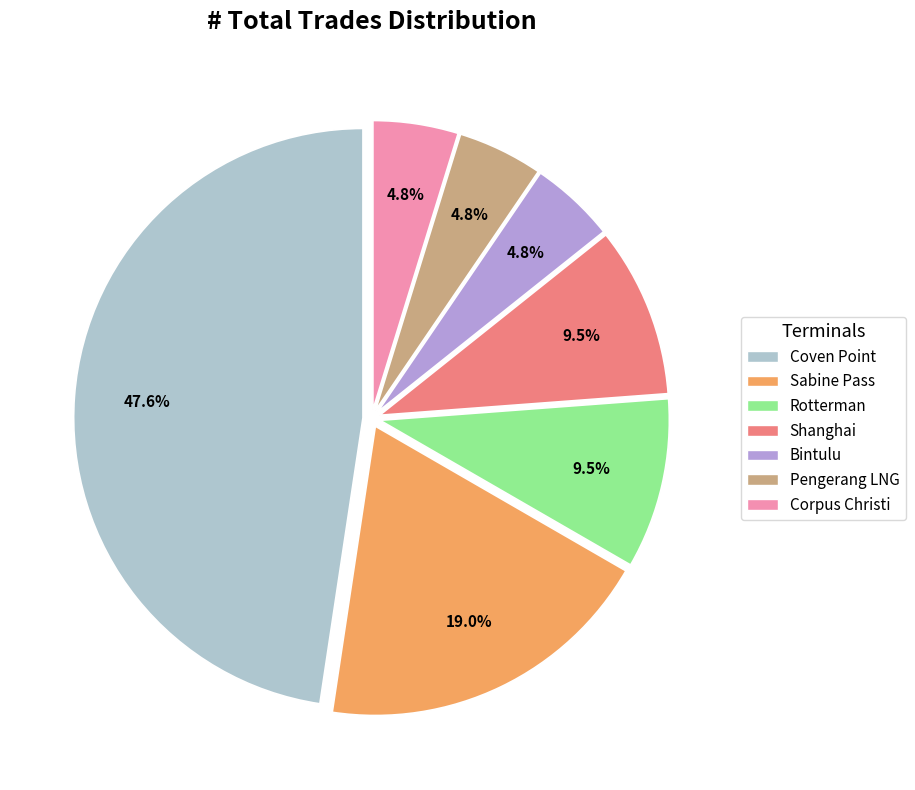

Which has a higher value, Sabine Pass or Corpus Christi?

Sabine Pass